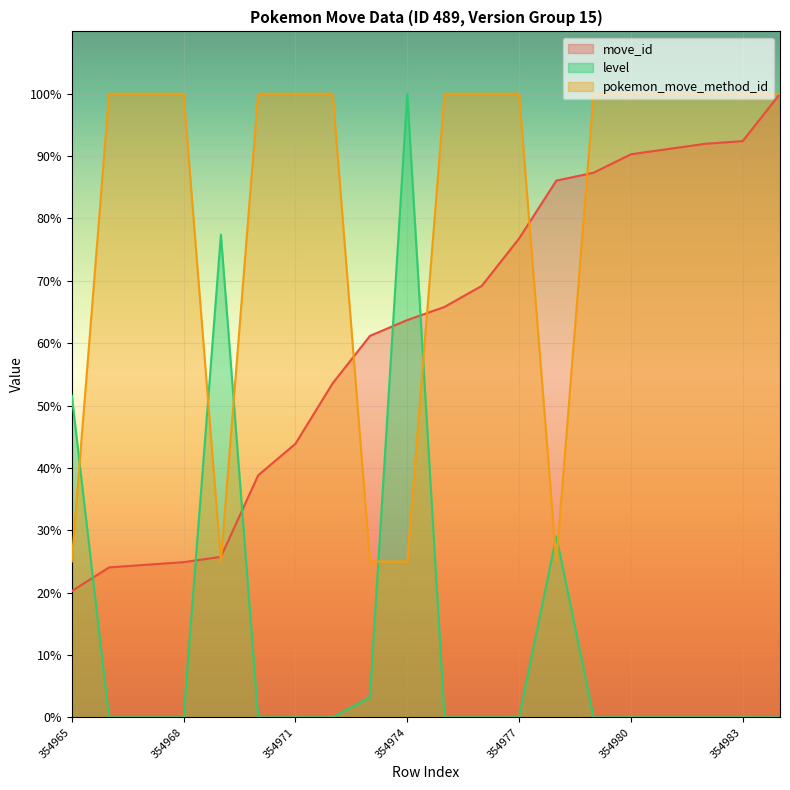

List the labels in order of level value, smallest first.

354966, 354967, 354968, 354970, 354971, 354972, 354975, 354976, 354977, 354979, 354980, 354981, 354982, 354983, 354984, 354973, 354978, 354965, 354969, 354974